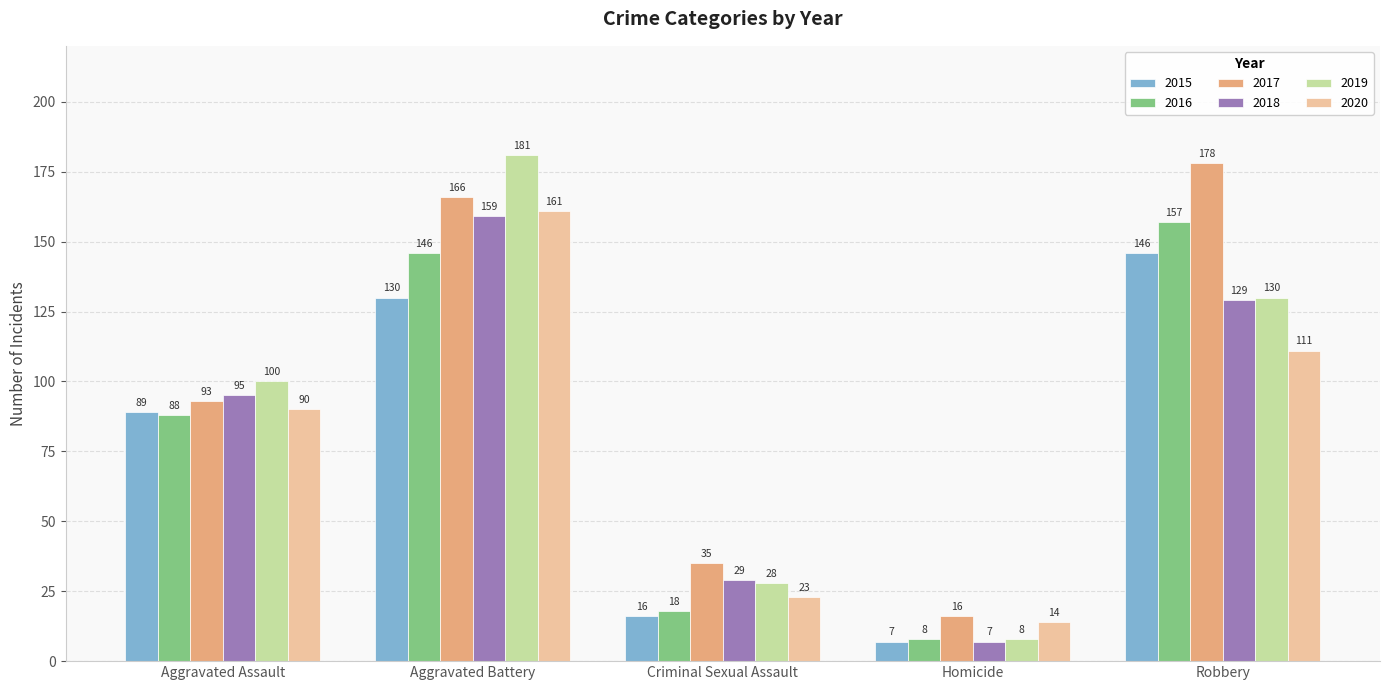

At Criminal Sexual Assault, list the series in order from smallest to largest.

2015, 2016, 2020, 2019, 2018, 2017